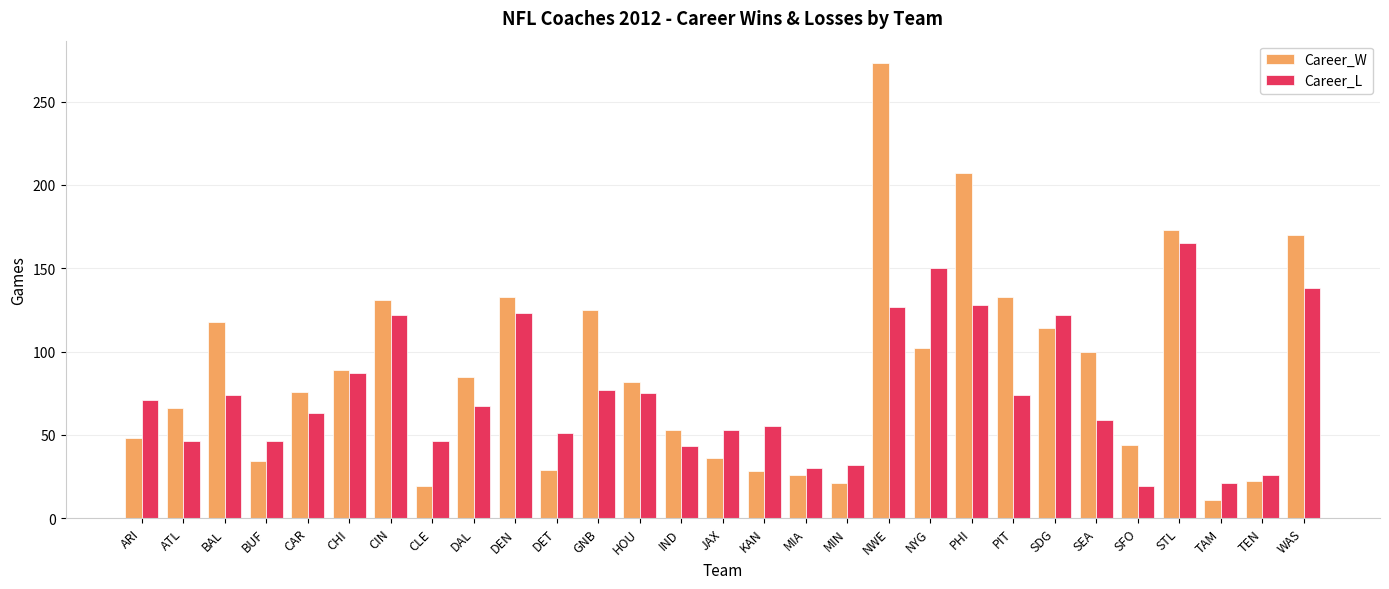

What is the smallest value displayed?

11